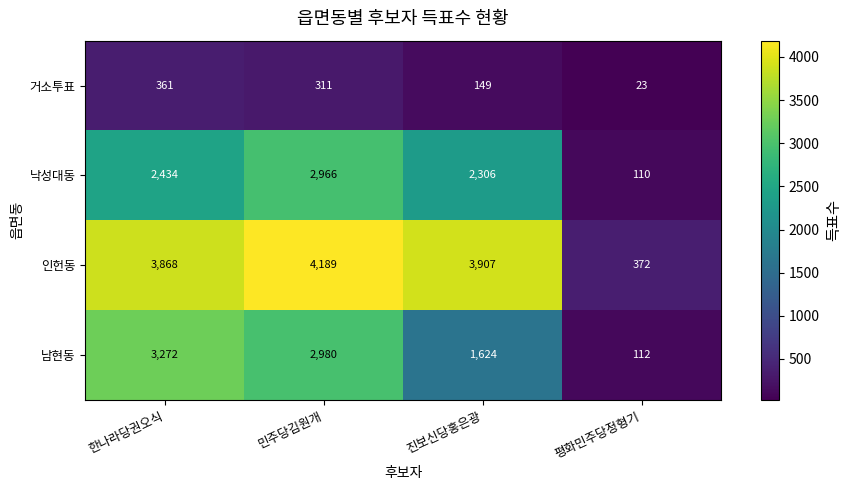

What is the difference between the 인헌동 values at 민주당김원개 and 진보신당홍은광?

282